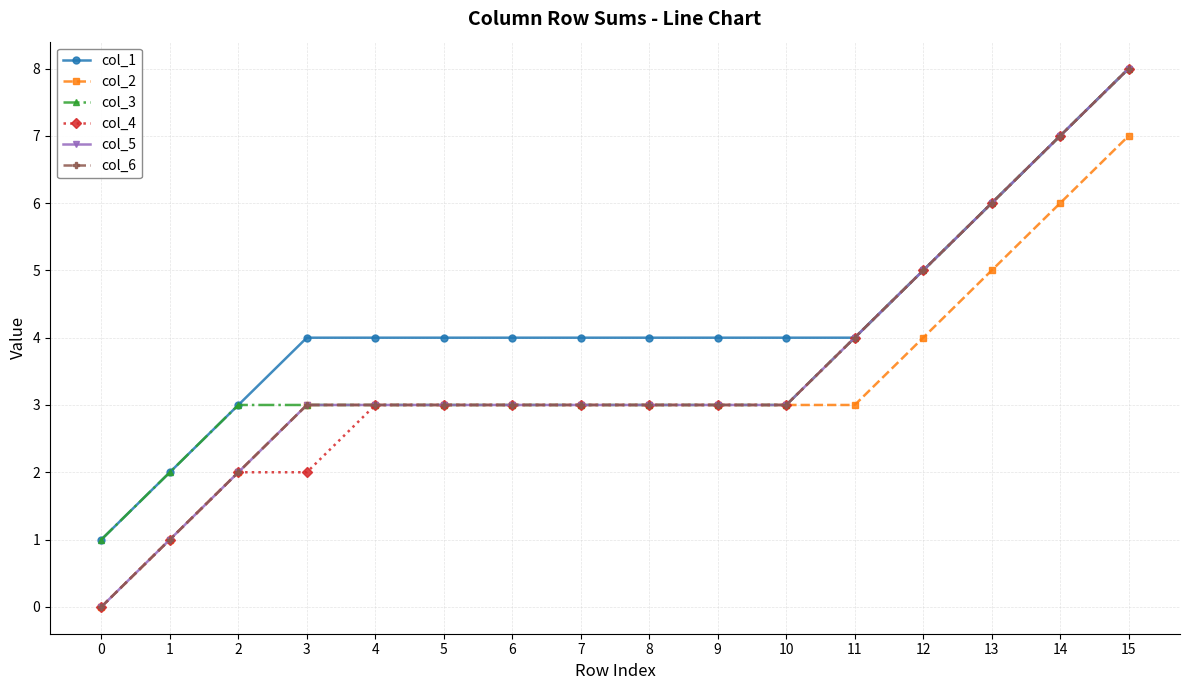

Which series has the largest range (max minus min)?

col_4